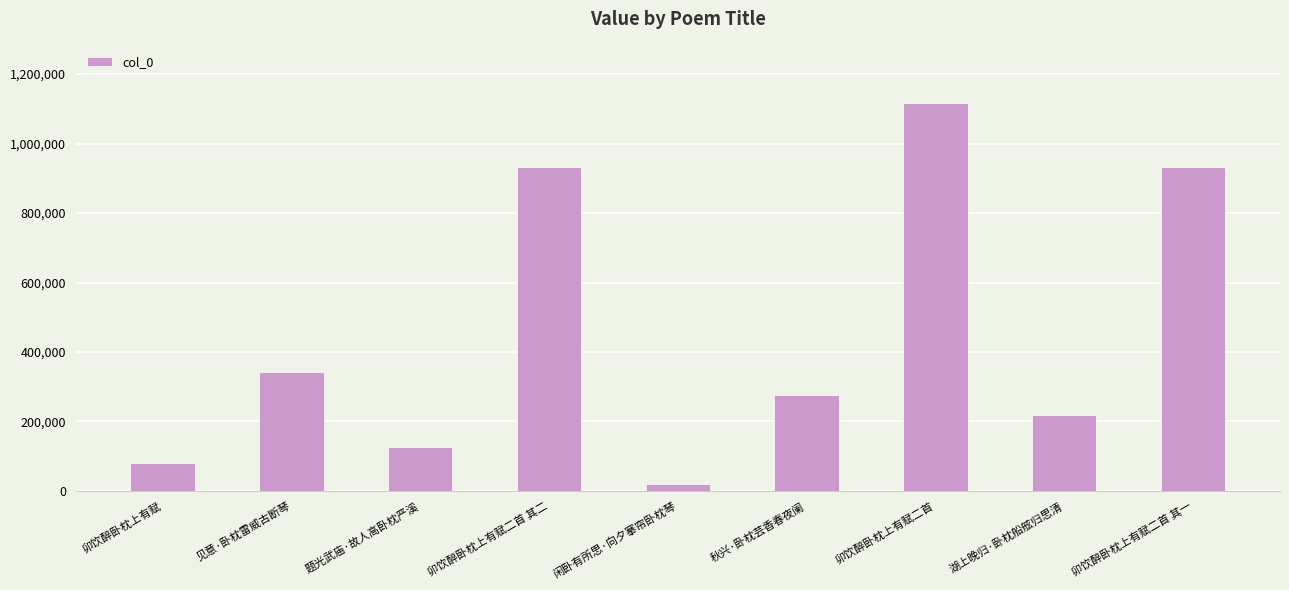

What is the ratio of the value at 题光武庙·故人高卧枕严溪 to the value at 卯饮醉卧枕上有赋二首 其二?

0.1